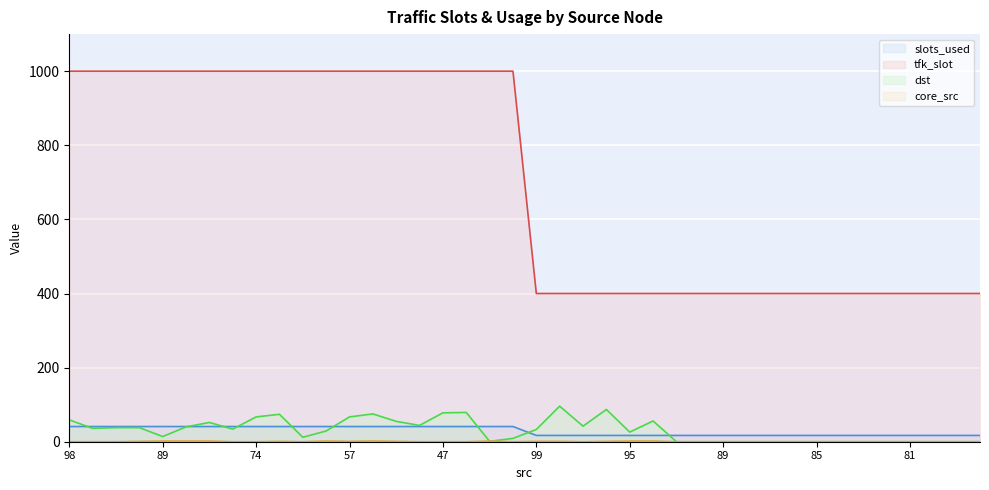

What is the difference between the second highest and minimum values in the core_src (line) series?

2